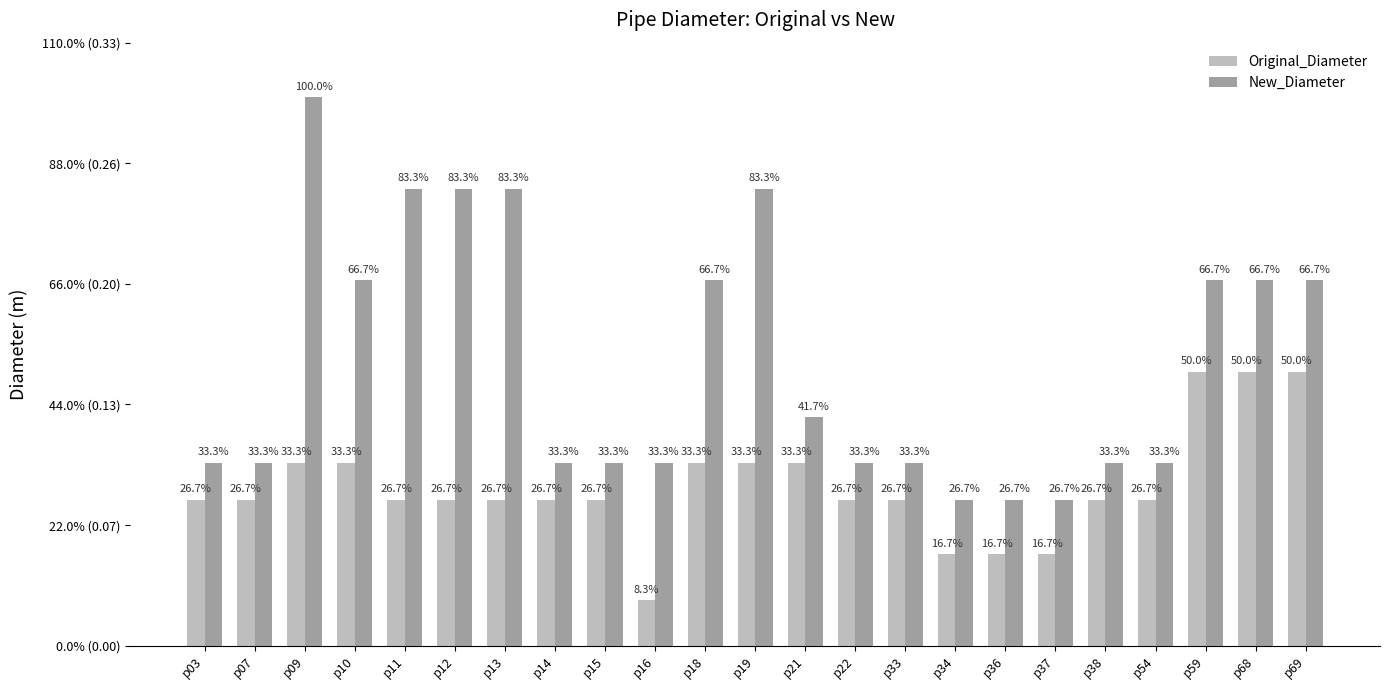

Which series has the largest range (max minus min)?

New_Diameter